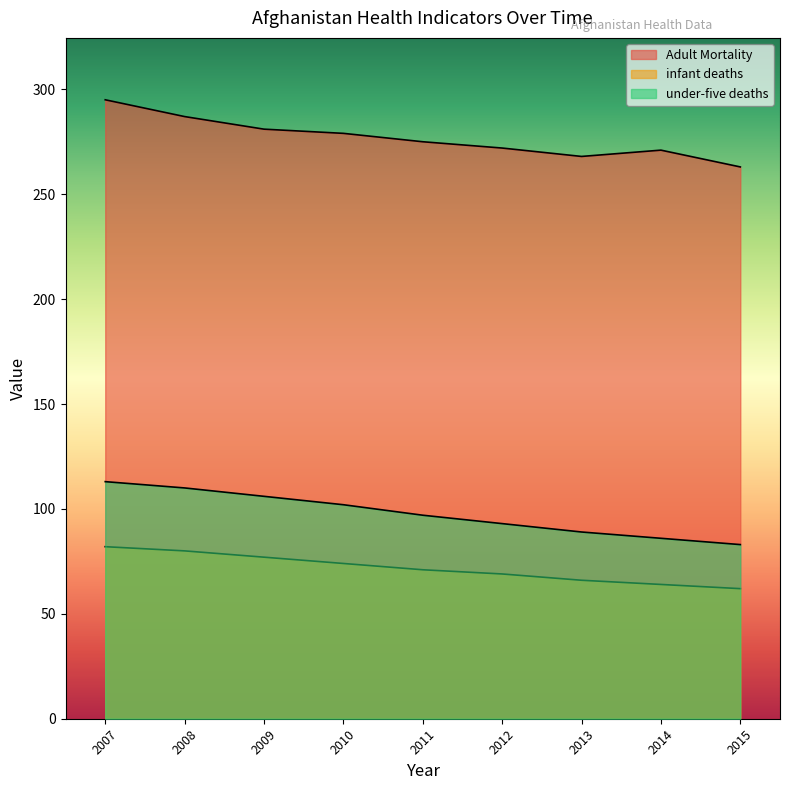

Which series has the largest total across all categories?

Adult Mortality